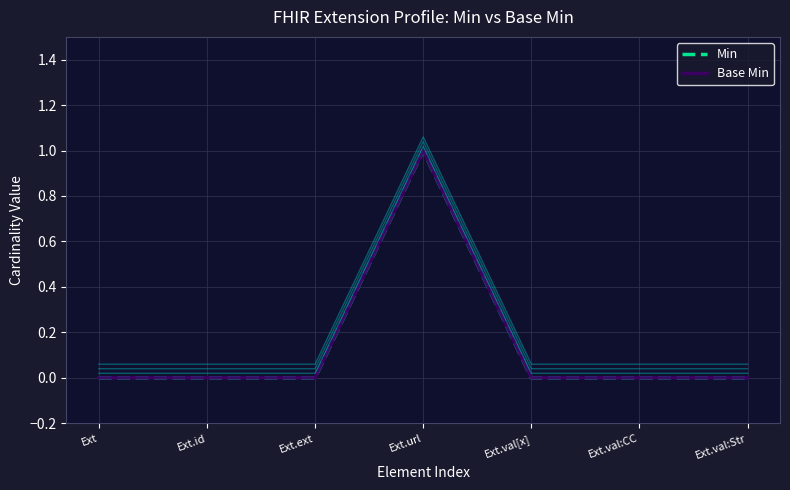

True or false: Min and Base Min intersect in this chart.

False